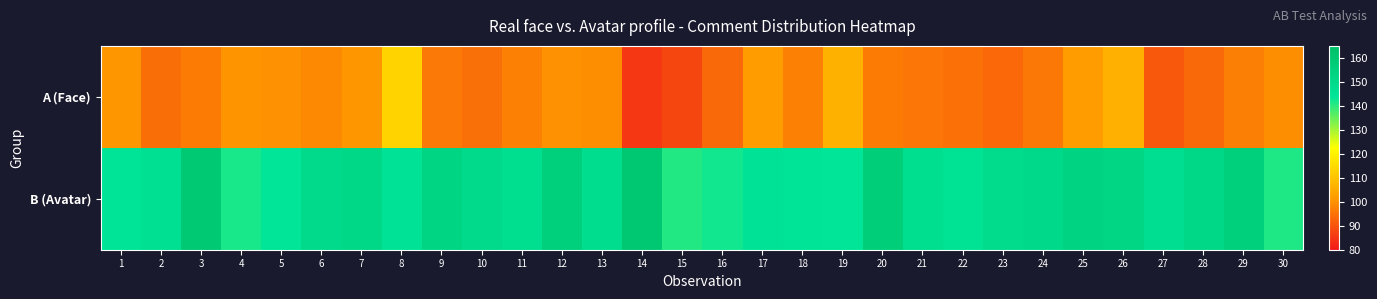

What is the total value across all series at 18?

241.5